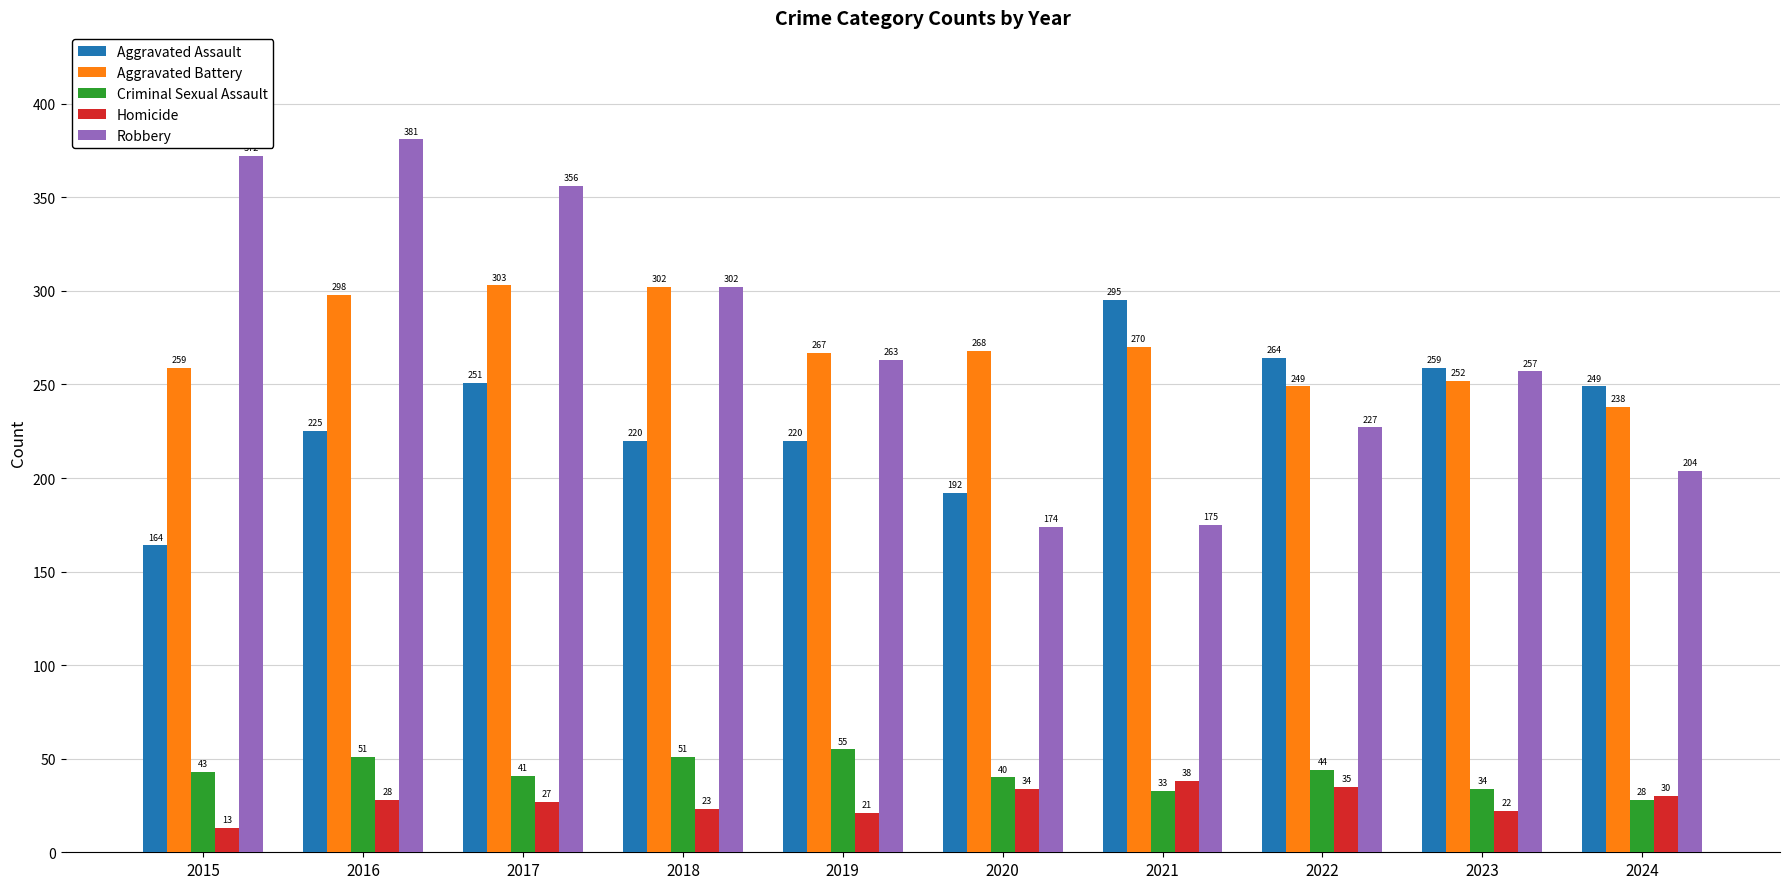

At which label is Aggravated Battery closest to 270?

2021